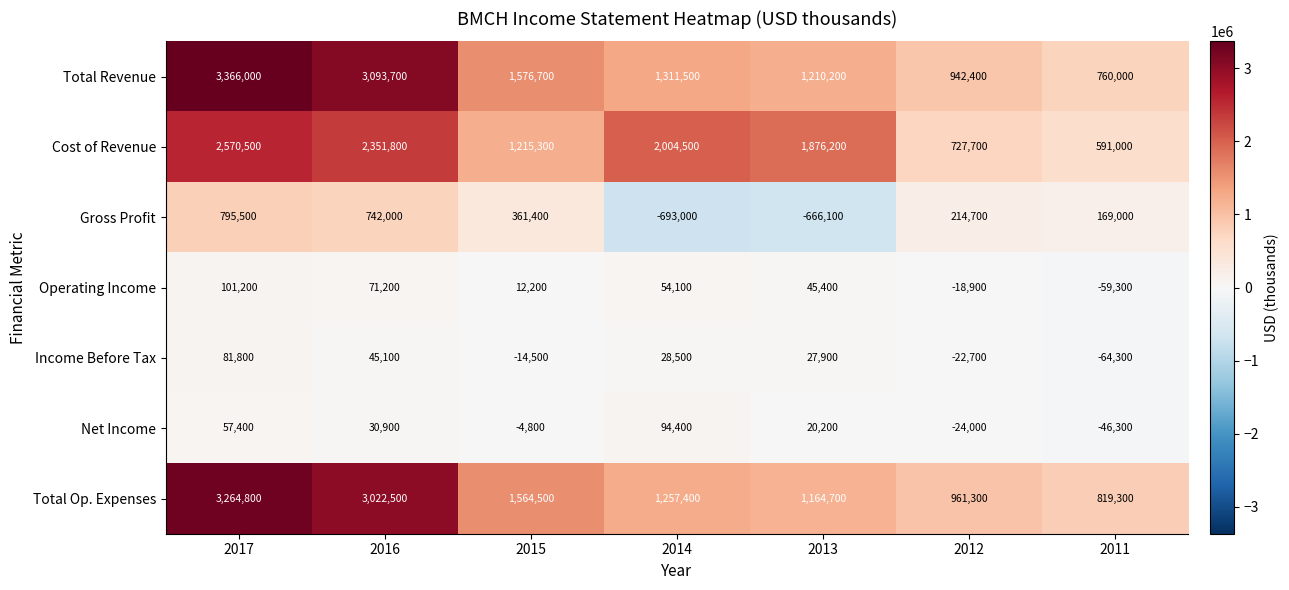

What is the total value across all series at 2013?

3678500